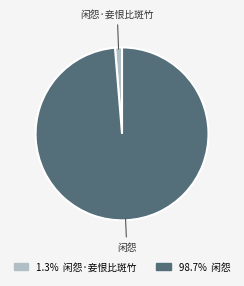

Is there any slice that represents more than half of the pie?

Yes